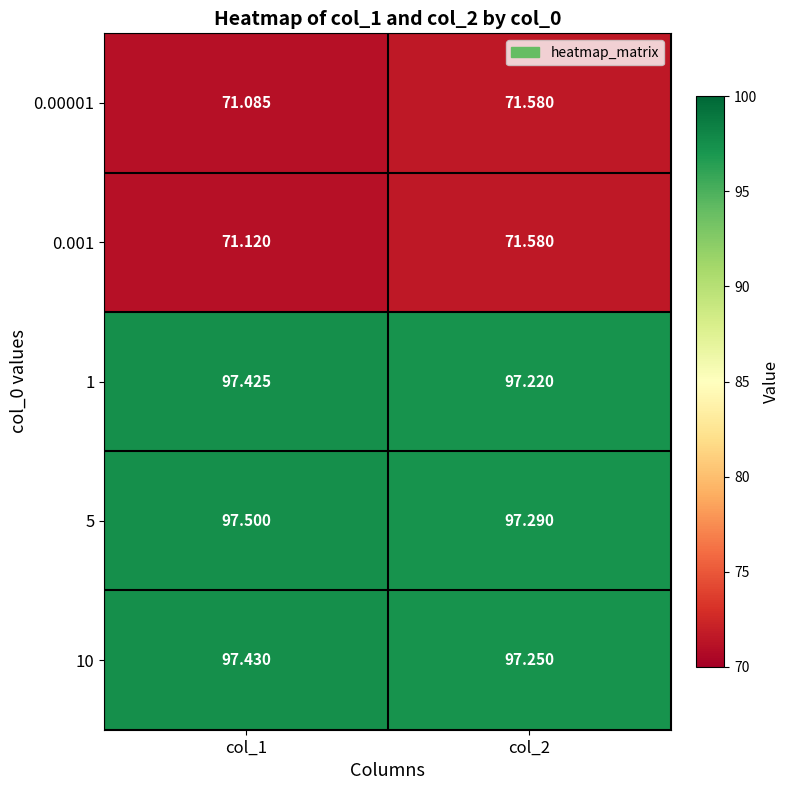

Reading left to right, extract all data points from this chart.

0.00001: col_1=71.1	col_2=71.6
0.001: col_1=71.1	col_2=71.6
1: col_1=97.4	col_2=97.2
5: col_1=97.5	col_2=97.3
10: col_1=97.4	col_2=97.2